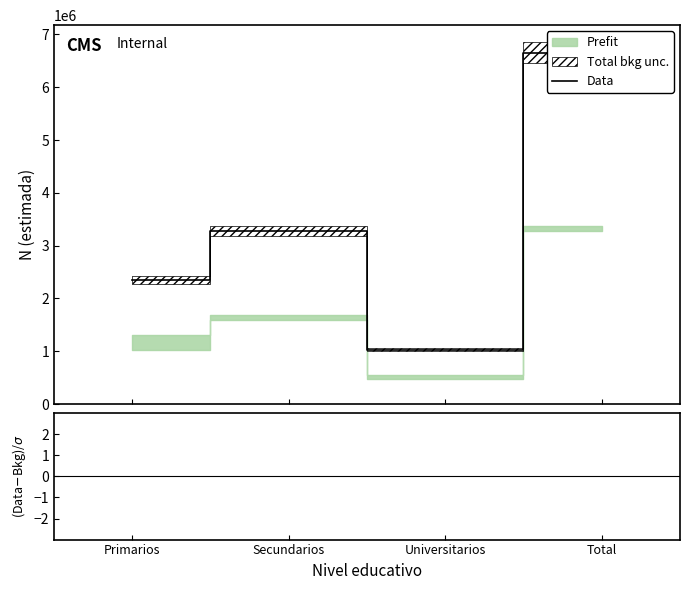

True or false: Data and (Data-Bkg)/σ intersect in this chart.

False